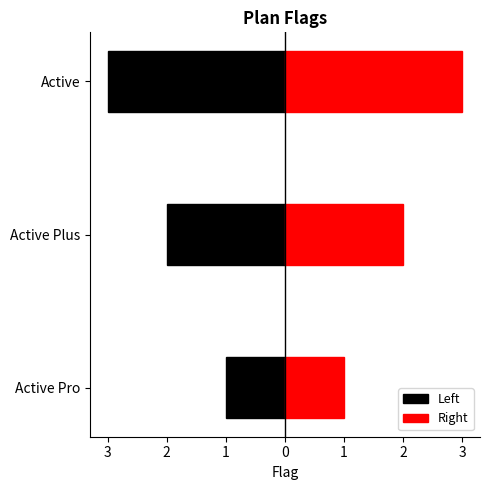

List the labels in order of value, smallest first.

Active Pro, Active Plus, Active